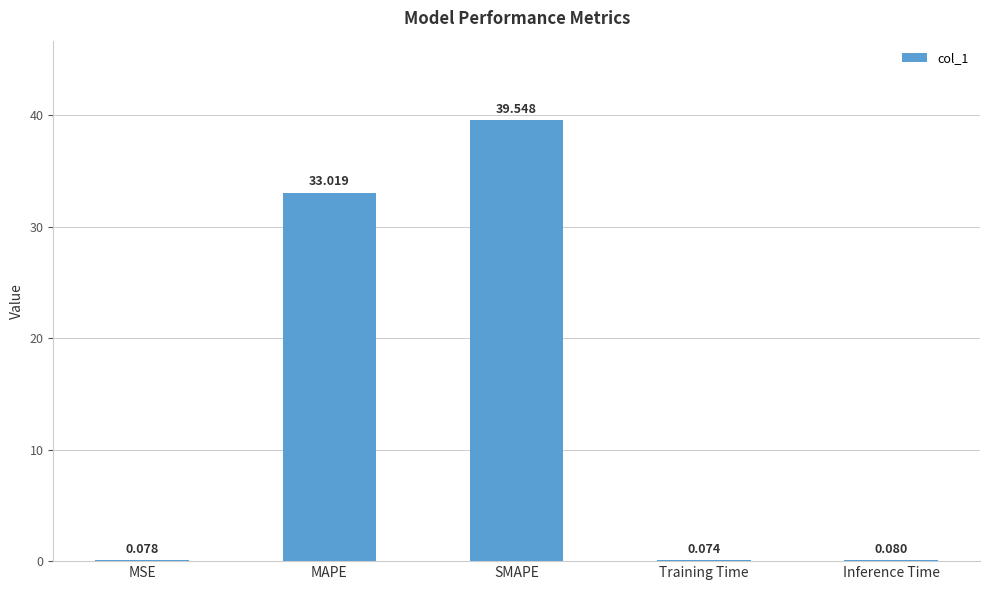

What is the sum of all values?

72.8